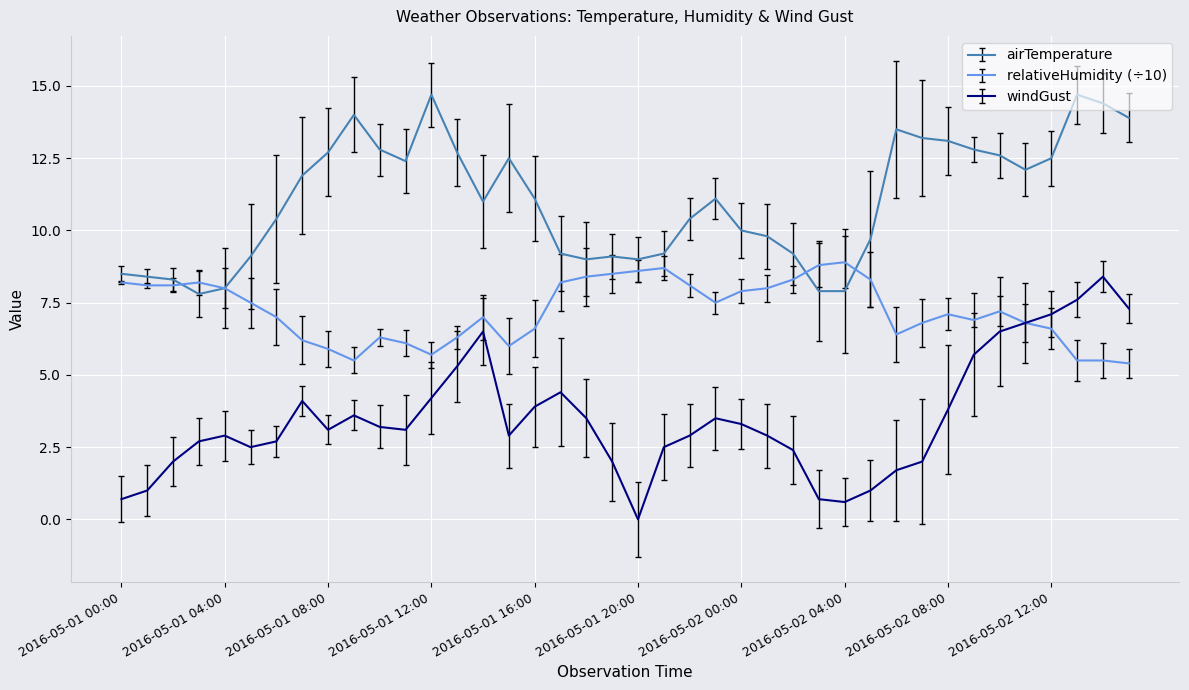

Rank the series by their average value, from highest to lowest.

airTemperature, relativeHumidity (÷10), windGust